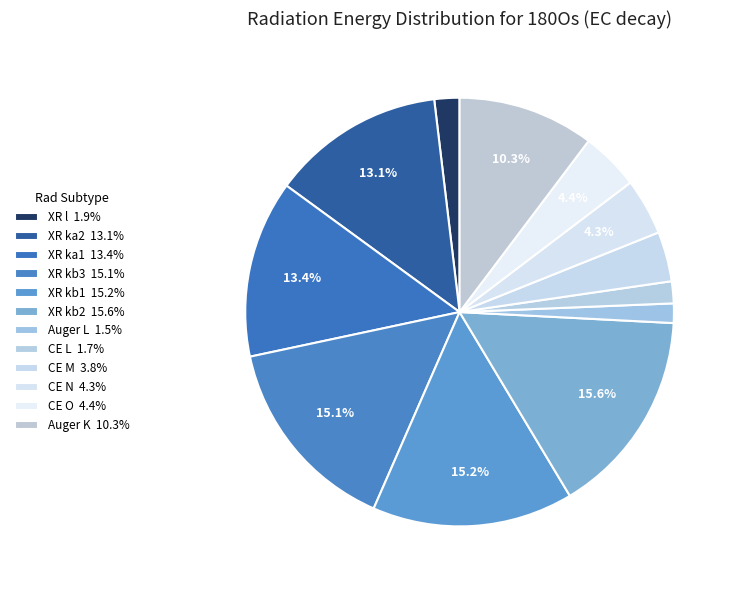

Count the number of slices in the pie.

12